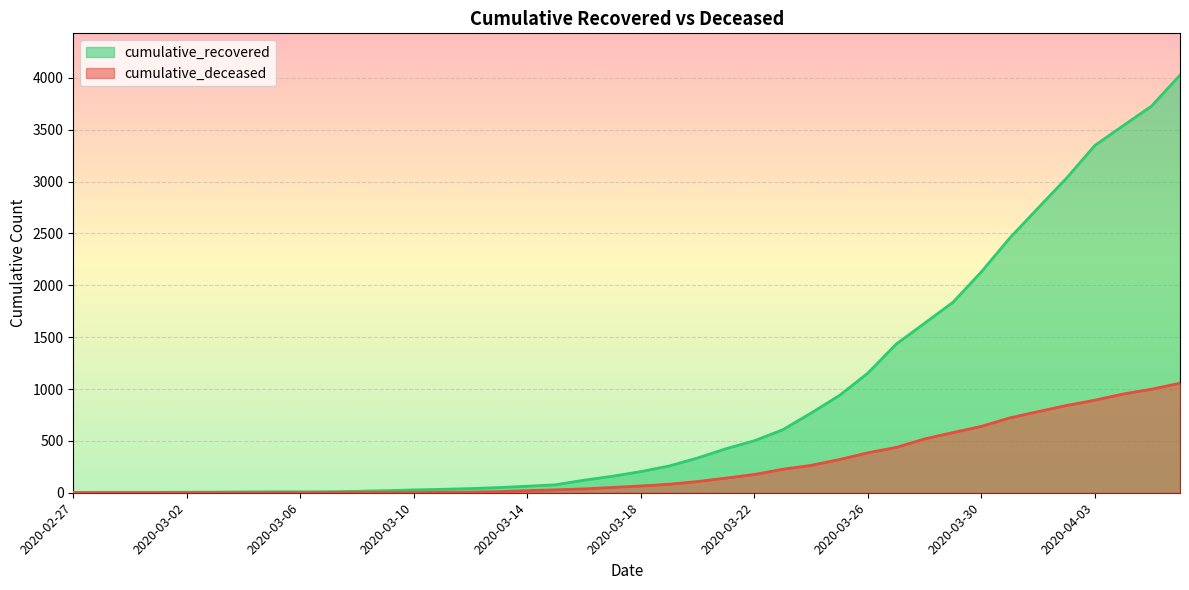

What is the total value across all series at 2020-03-26?

1538